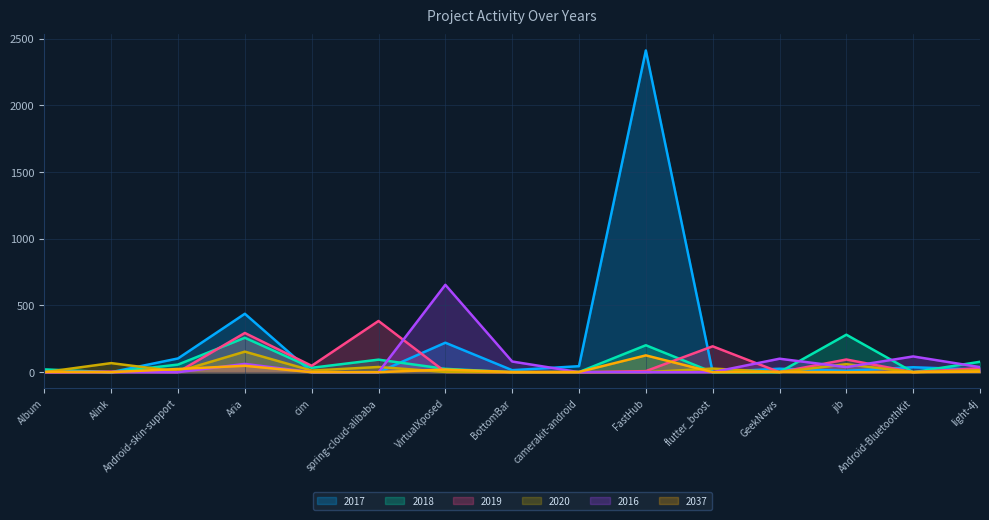

True or false: 2016 has a value of 114 at BottomBar.

False